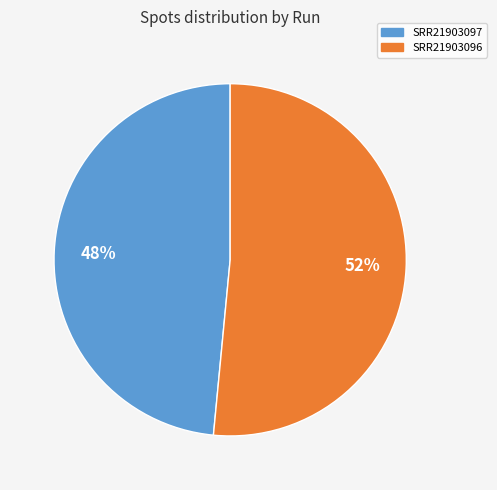

Which category has the smallest portion of the pie?

SRR21903097